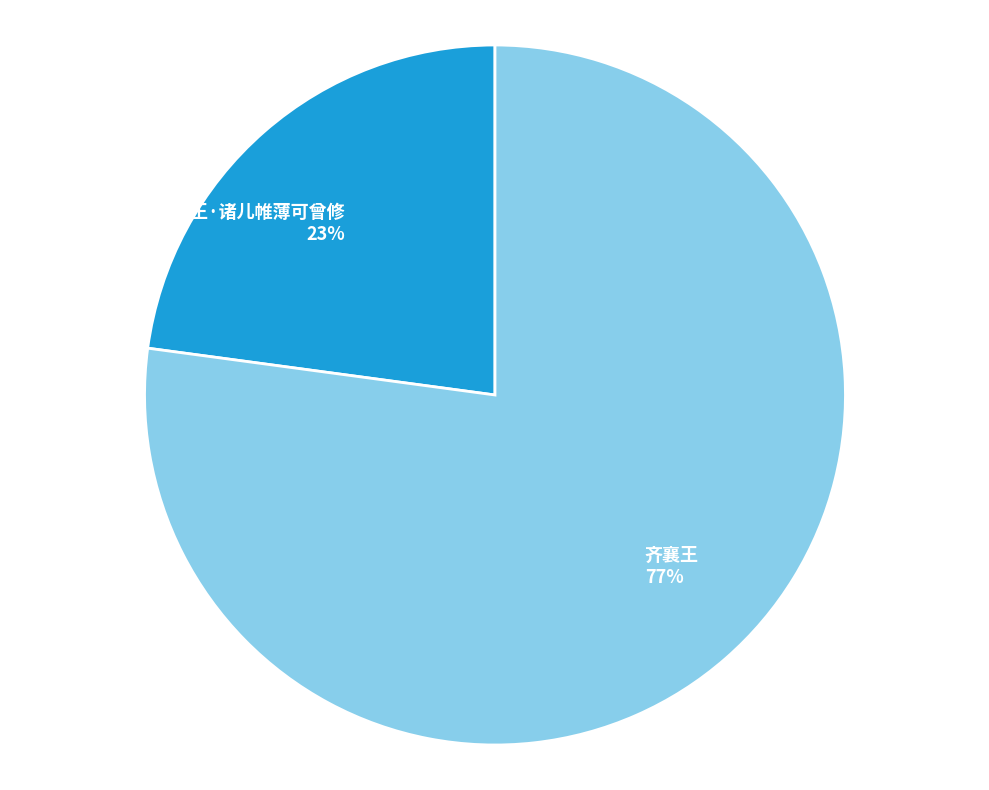

Does any single category account for the majority?

Yes